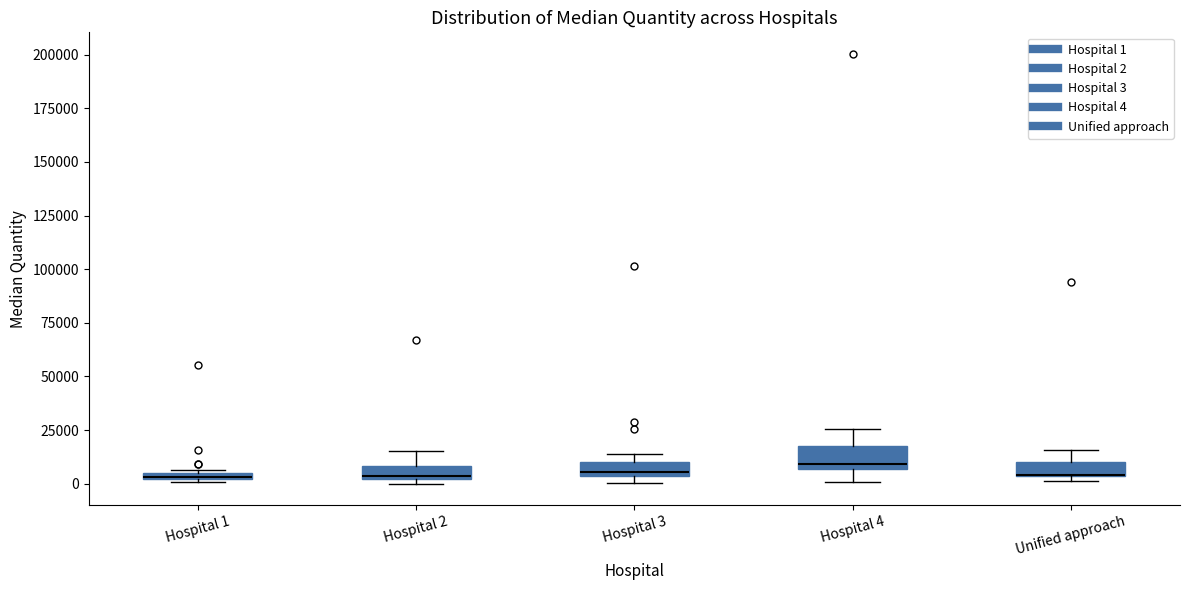

Where is the upper edge of the box for Hospital 2 on the y-axis? The values are not printed on the chart, so give them approximately, as read against the axis.

10000